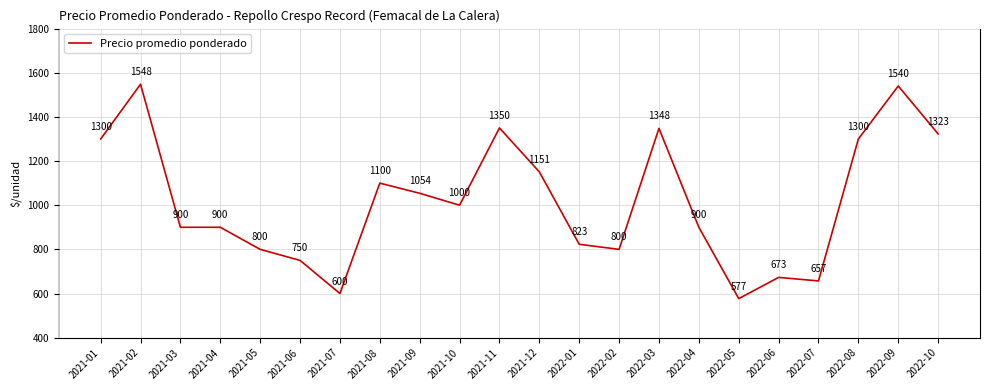

What position from the right is 2022-07?

4